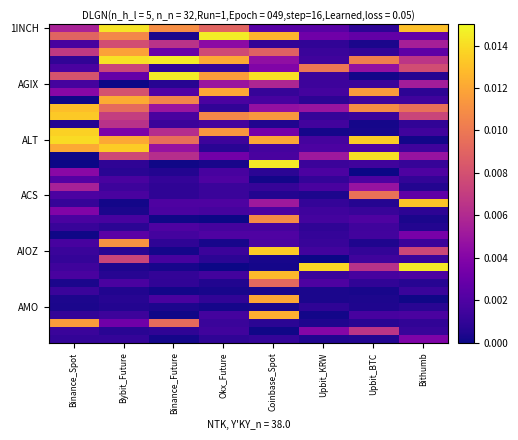

Which has a higher value, Binance_Future or Coinbase_Spot?

Binance_Future